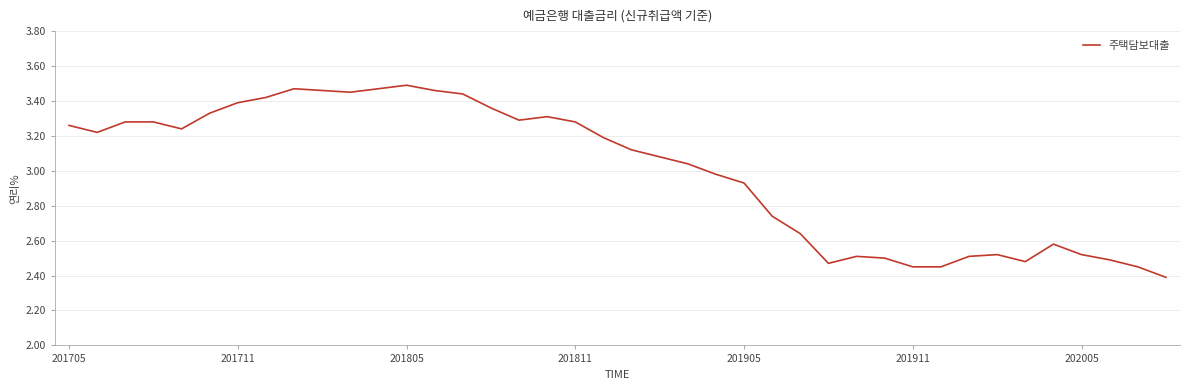

What is the difference between the second highest and second lowest values?

1.0